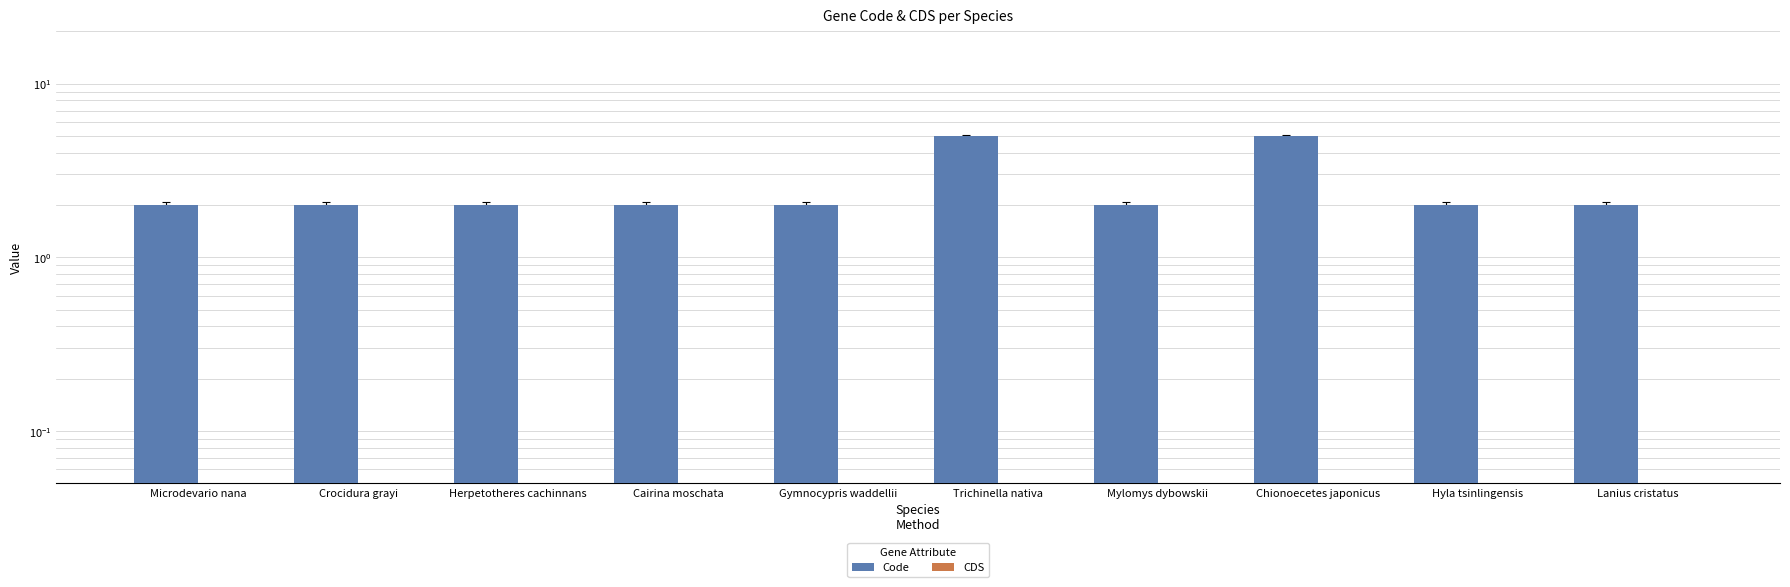

Is the value of Code at Chionoecetes japonicus greater than the value of CDS at Lanius cristatus?

Yes